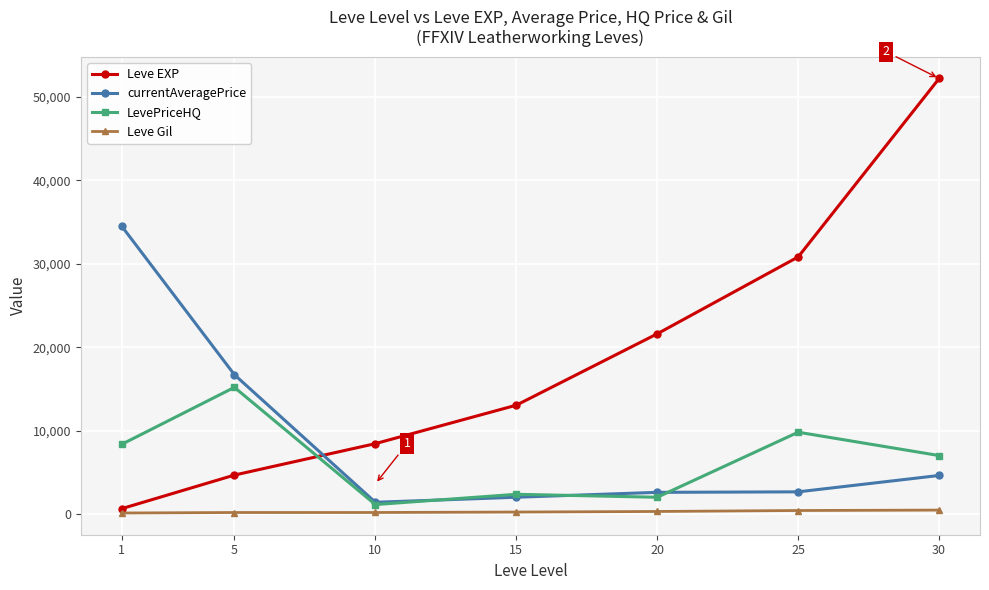

Does the chart have visible grid lines?

Yes